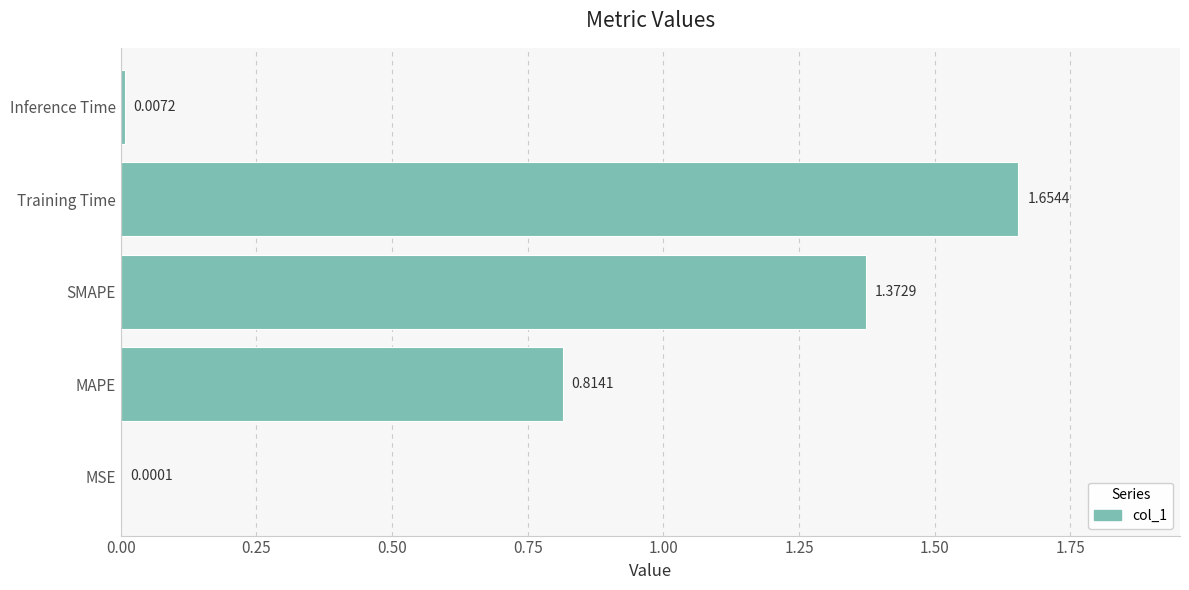

What is the sum of the values at MAPE and Training Time?

2.5